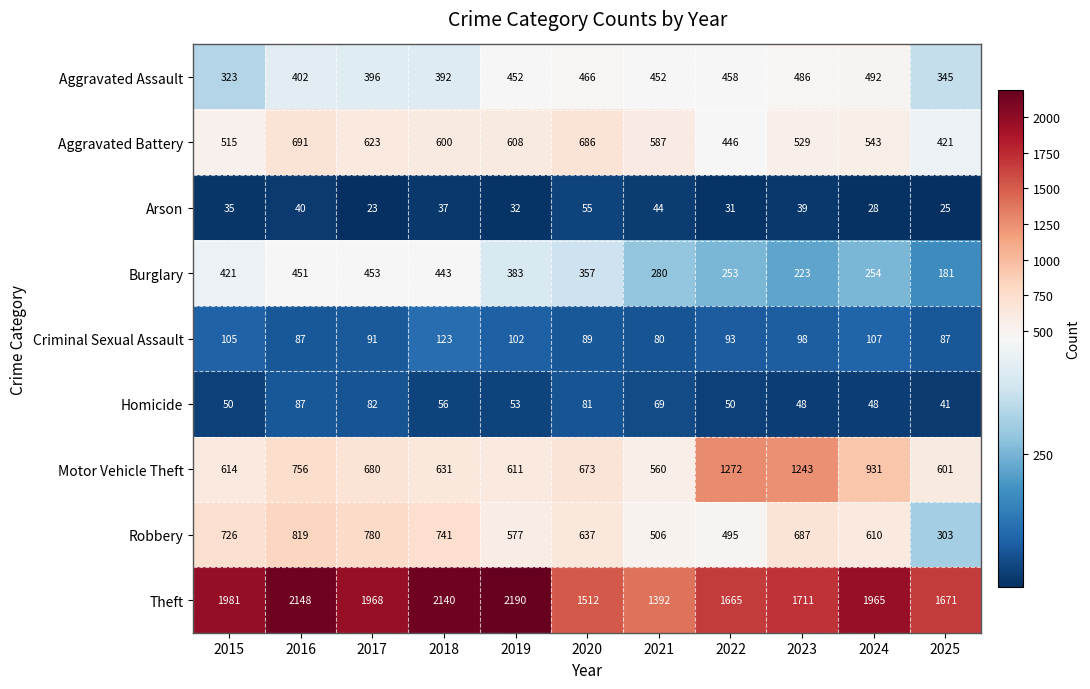

What is the minimum value shown in the chart?

23